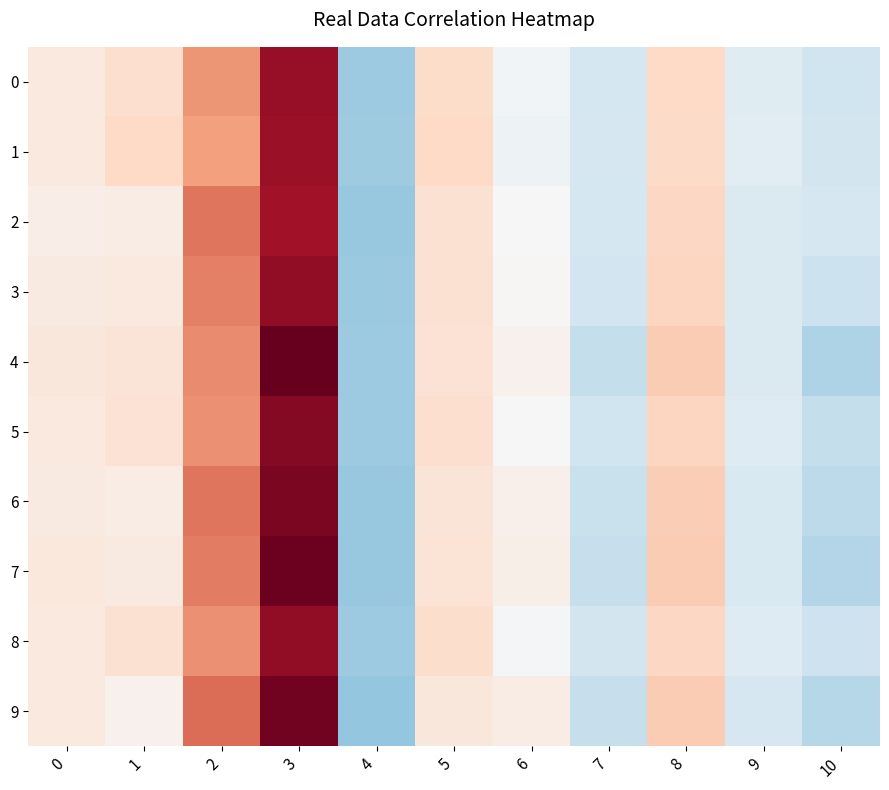

Which series has the largest total across all categories?

4